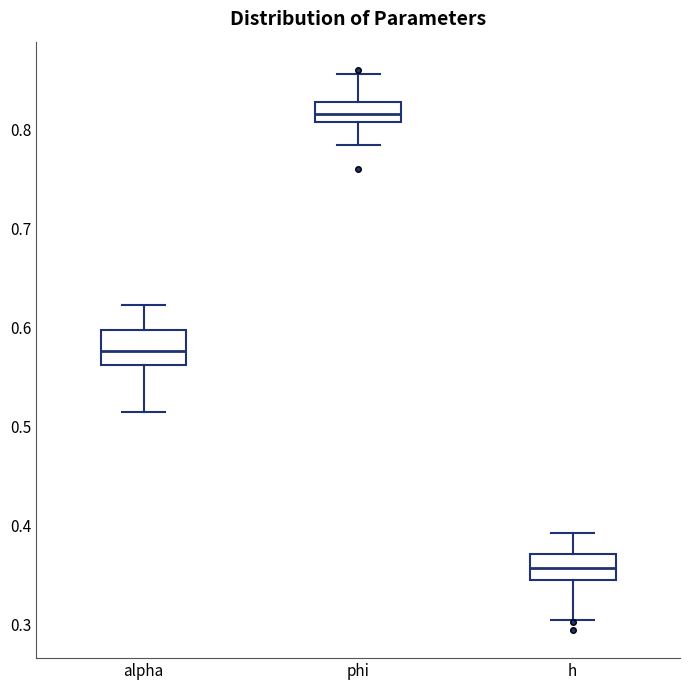

Which box has the lowest median line?

h